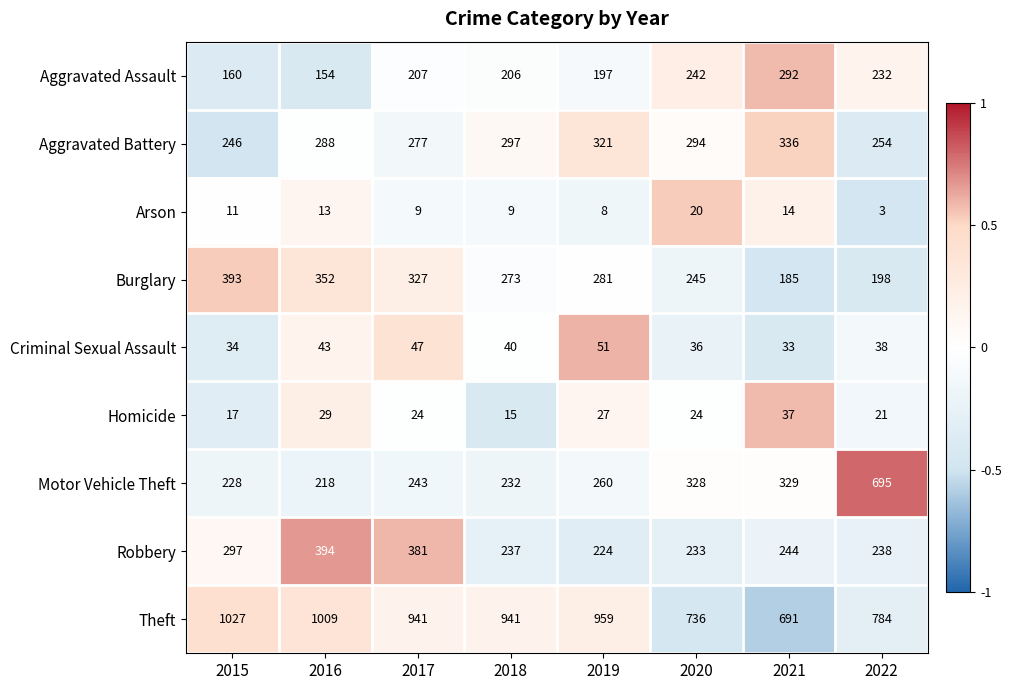

Rank the series by their maximum value, from highest to lowest.

Theft, Motor Vehicle Theft, Robbery, Burglary, Aggravated Battery, Aggravated Assault, Criminal Sexual Assault, Homicide, Arson